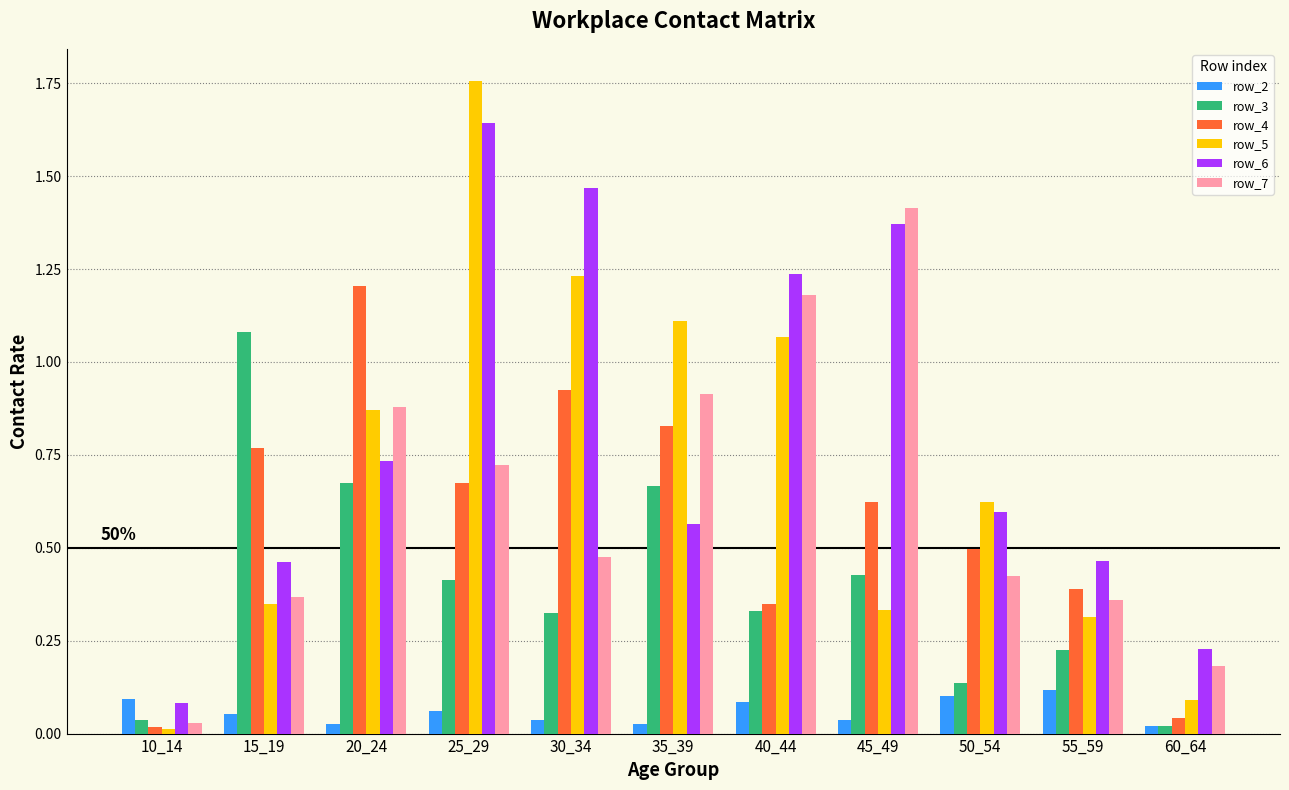

True or false: row_4 has a value of 0.5 at 35_39.

False